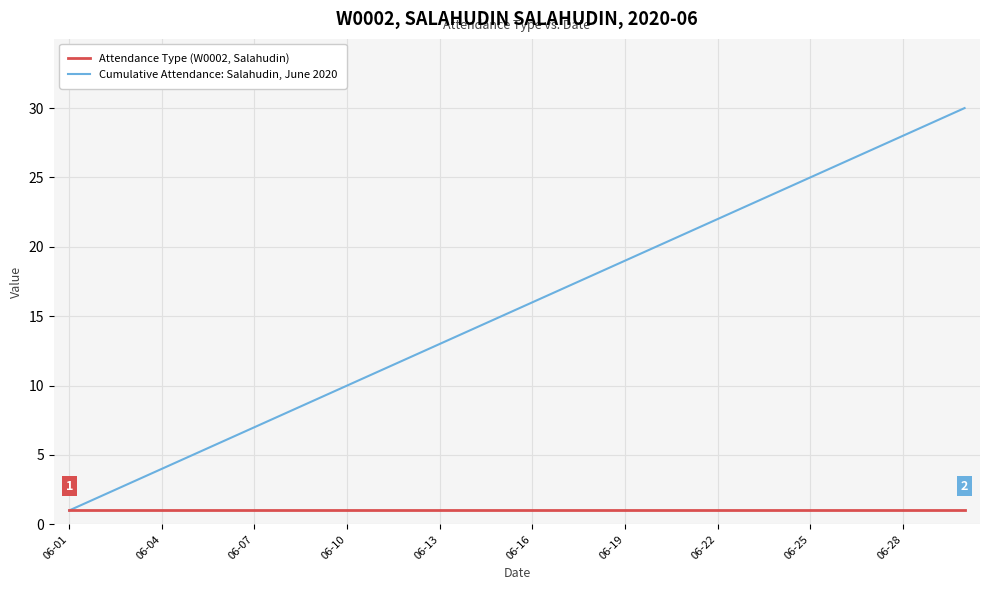

Reading left to right, what are all the values shown in this chart?

Attendance Type (W0002, Salahudin): 1	1	1	1	1	1	1	1	1	1	1	1	1	1	1	1	1	1	1	1	1	1	1	1	1	1	1	1	1	1
Cumulative Attendance: Salahudin, June 2020: 1	2	3	4	5	6	7	8	9	10	11	12	13	14	15	16	17	18	19	20	21	22	23	24	25	26	27	28	29	30